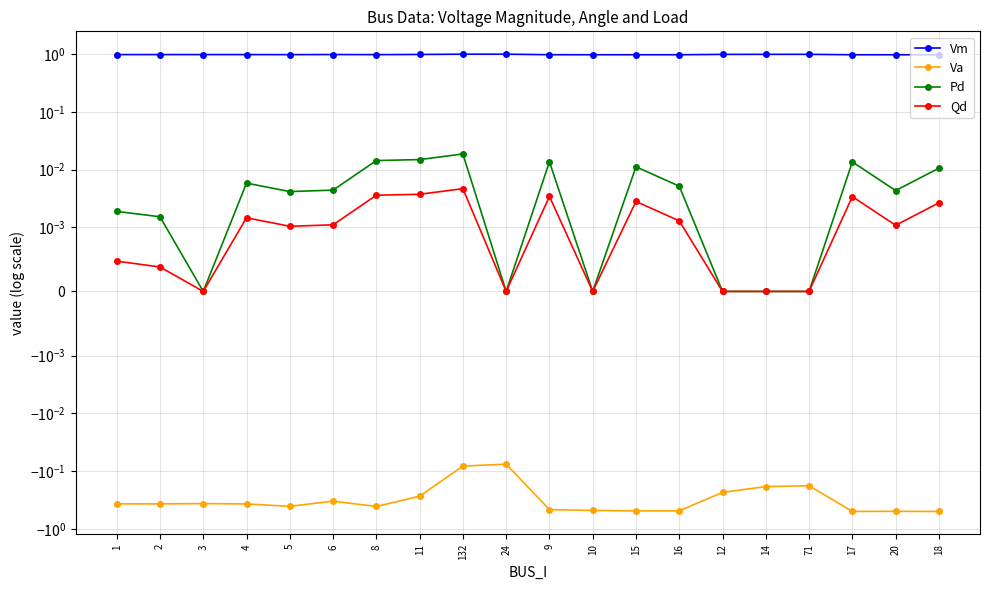

What is the spread (max minus min) of values at 24?

1.1